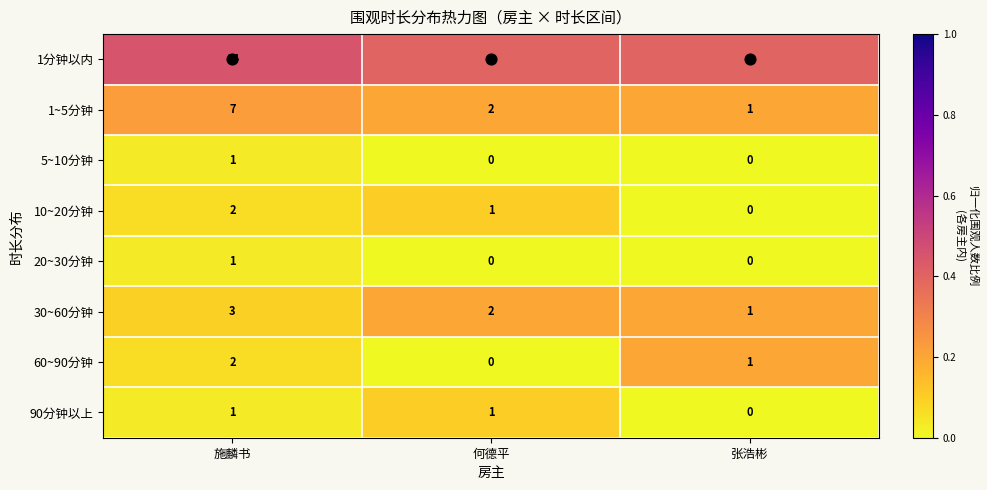

True or false: 1~5分钟 has a value of 1 at 张浩彬.

True